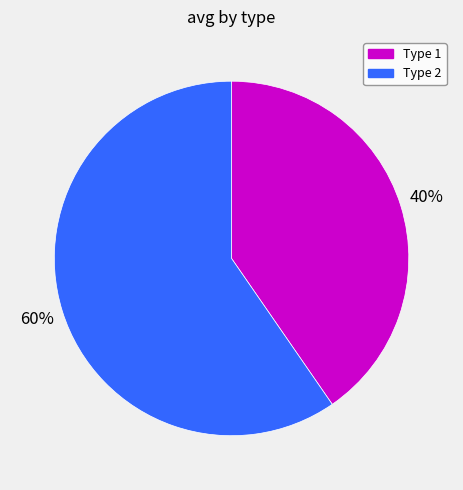

What is the smallest slice in the pie chart?

Type 1